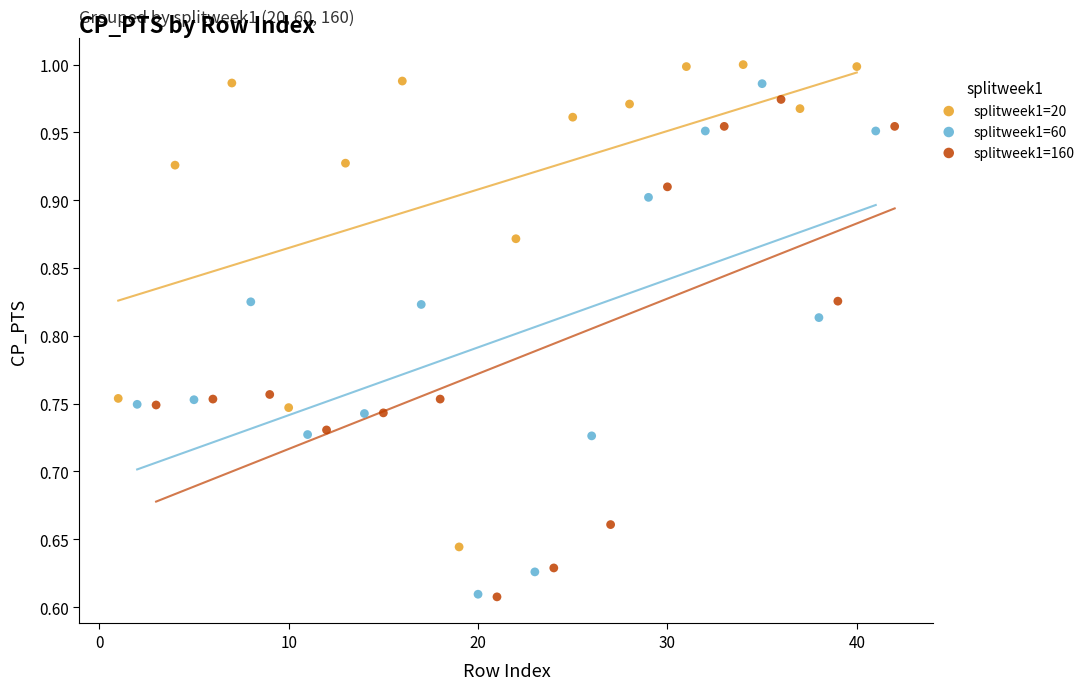

Which series has the largest Y range (max minus min)?

splitweek1=60